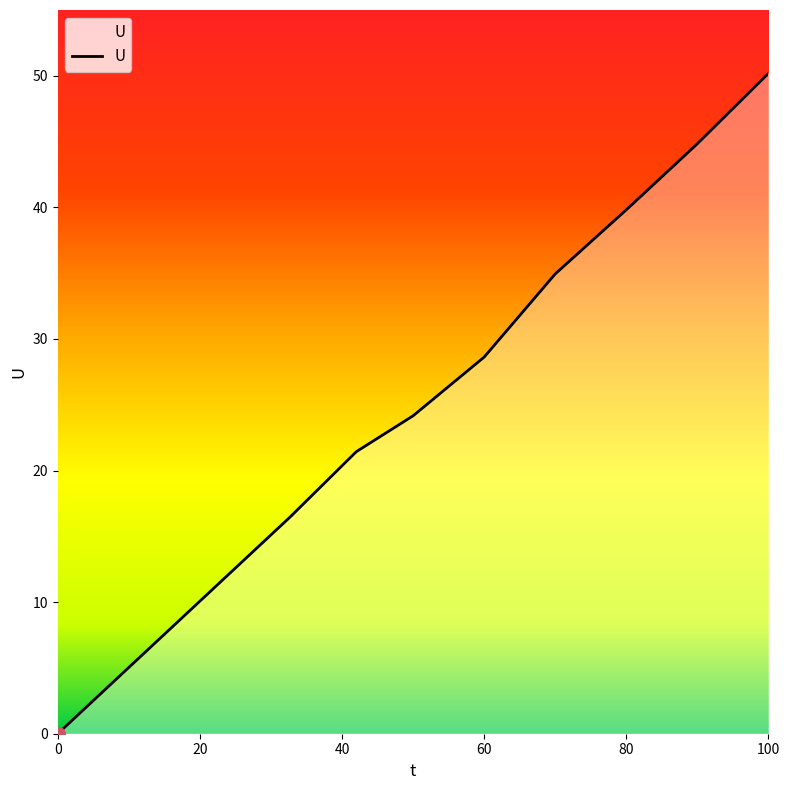

What is the maximum value shown in the chart?

50.2